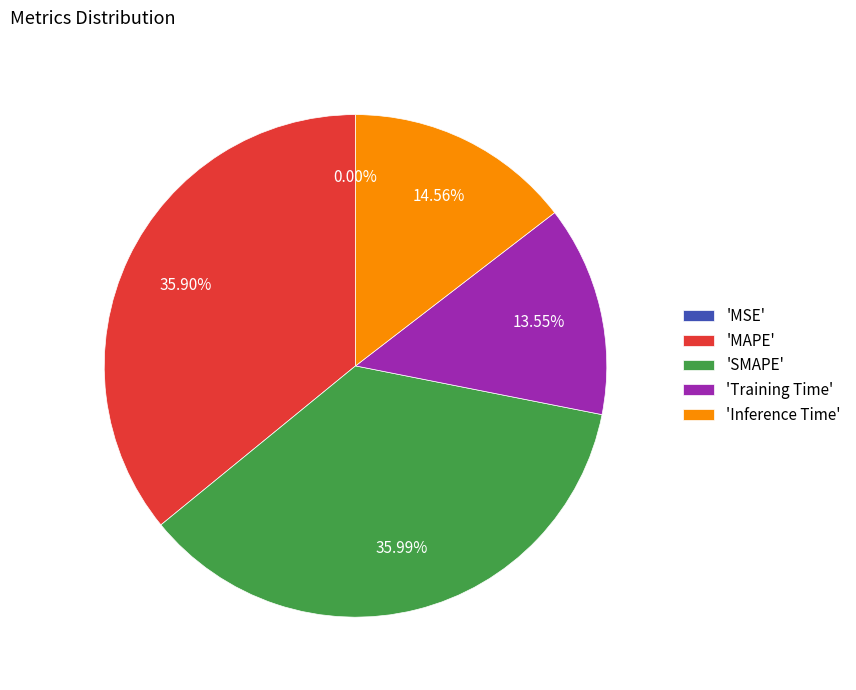

Is there a majority slice in this chart?

No